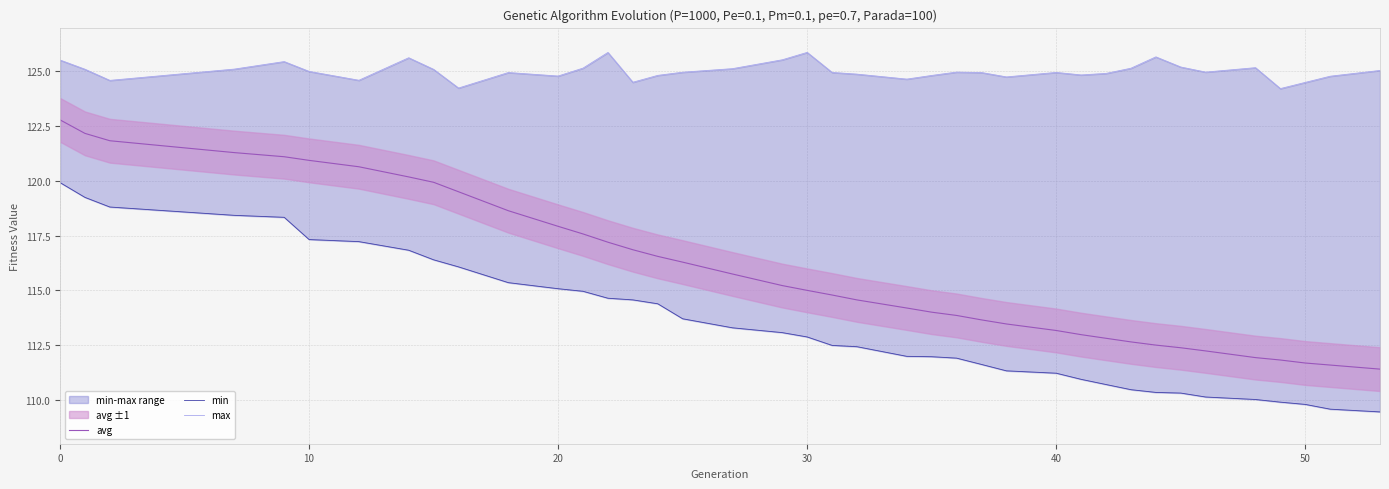

Reading left to right, what are all the values shown in this chart?

avg: 122.8	122.2	121.8	121.3	121.1	120.9	120.6	120.2	119.9	119.5	118.6	117.9	117.6	117.2	116.9	116.6	116.3	115.7	115.2	115.0	114.8	114.6	114.2	114.0	113.9	113.7	113.5	113.2	113.0	112.8	112.6	112.5	112.4	112.2	111.9	111.8	111.7	111.6	111.4
min: 119.9	119.2	118.8	118.4	118.3	117.3	117.2	116.8	116.4	116.1	115.4	115.1	115.0	114.6	114.6	114.4	113.7	113.3	113.1	112.9	112.5	112.4	112.0	112.0	111.9	111.6	111.3	111.2	110.9	110.7	110.5	110.3	110.3	110.1	110.0	109.9	109.8	109.6	109.5
max: 125.5	125.1	124.6	125.1	125.4	125.0	124.6	125.6	125.1	124.2	124.9	124.8	125.2	125.9	124.5	124.8	125.0	125.1	125.5	125.9	125.0	124.9	124.6	124.8	125.0	124.9	124.7	125.0	124.8	124.9	125.1	125.7	125.2	125.0	125.2	124.2	124.5	124.8	125.0